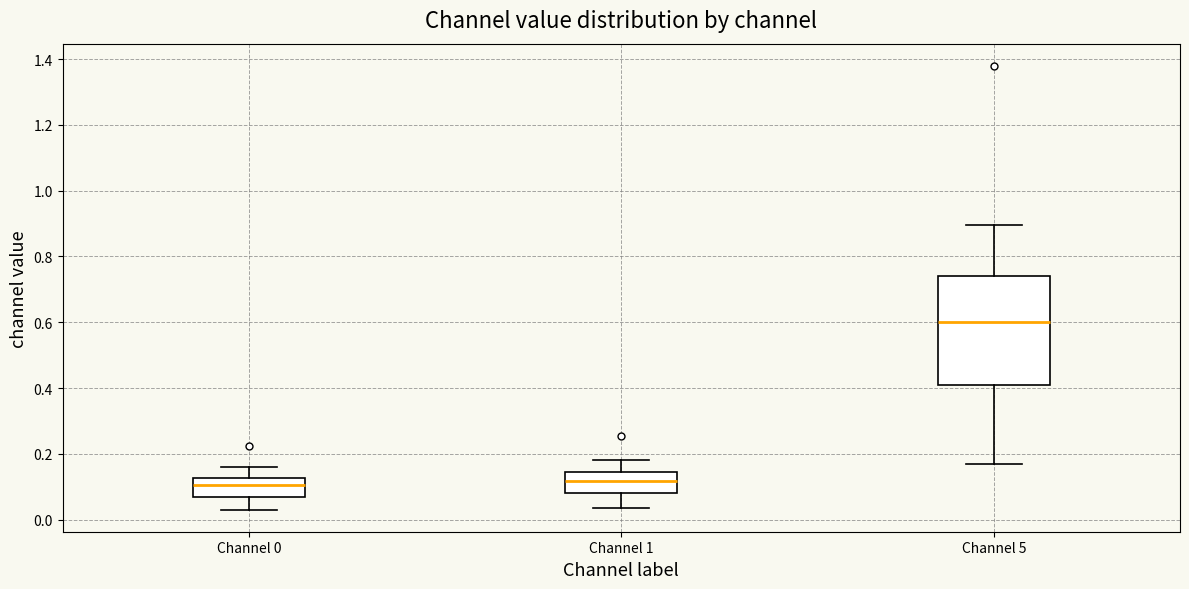

Which box's median line is the highest?

Channel 5